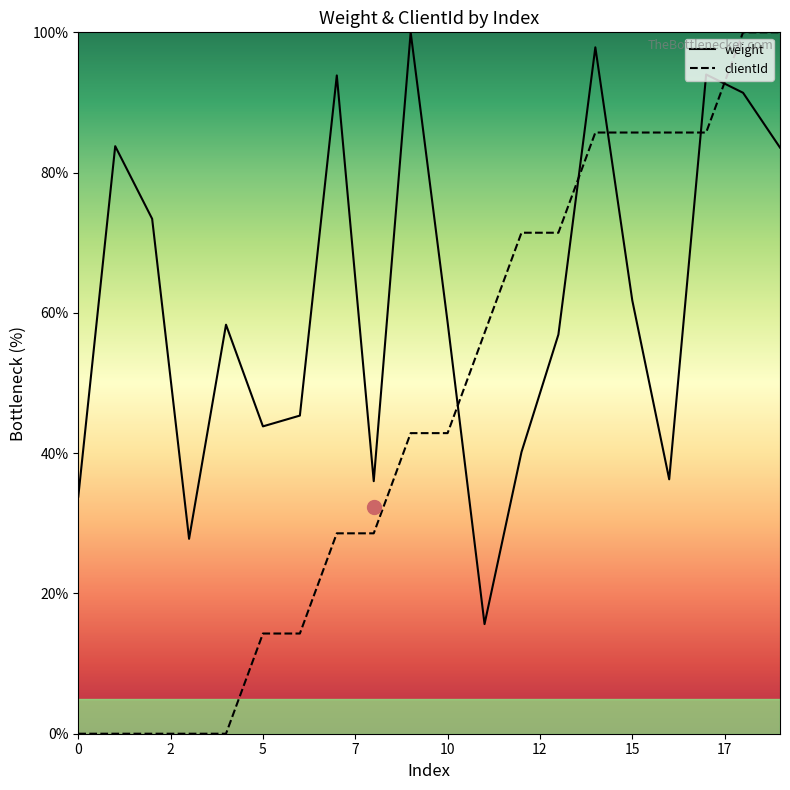

What is the approximate value of clientId at 18?

100.0